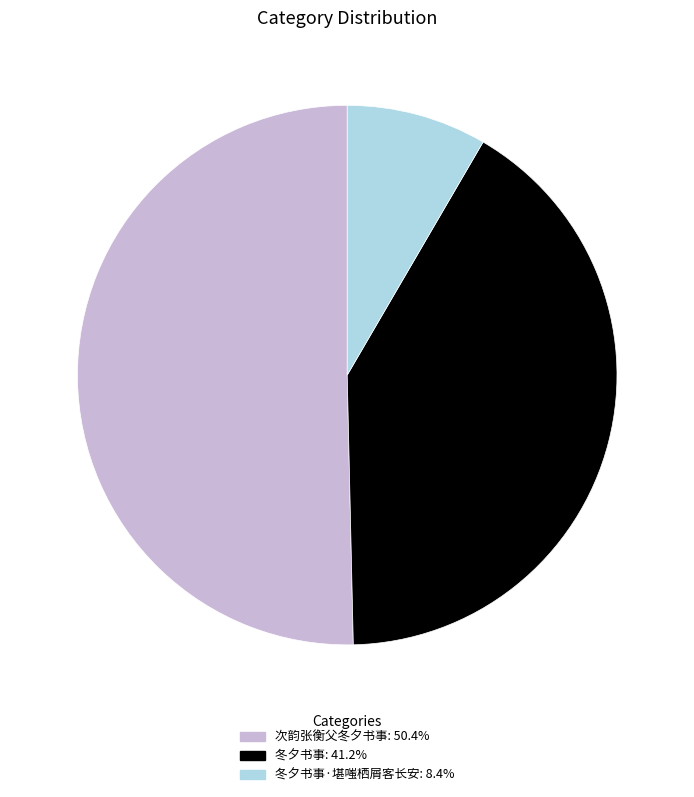

Is there a majority slice in this chart?

Yes